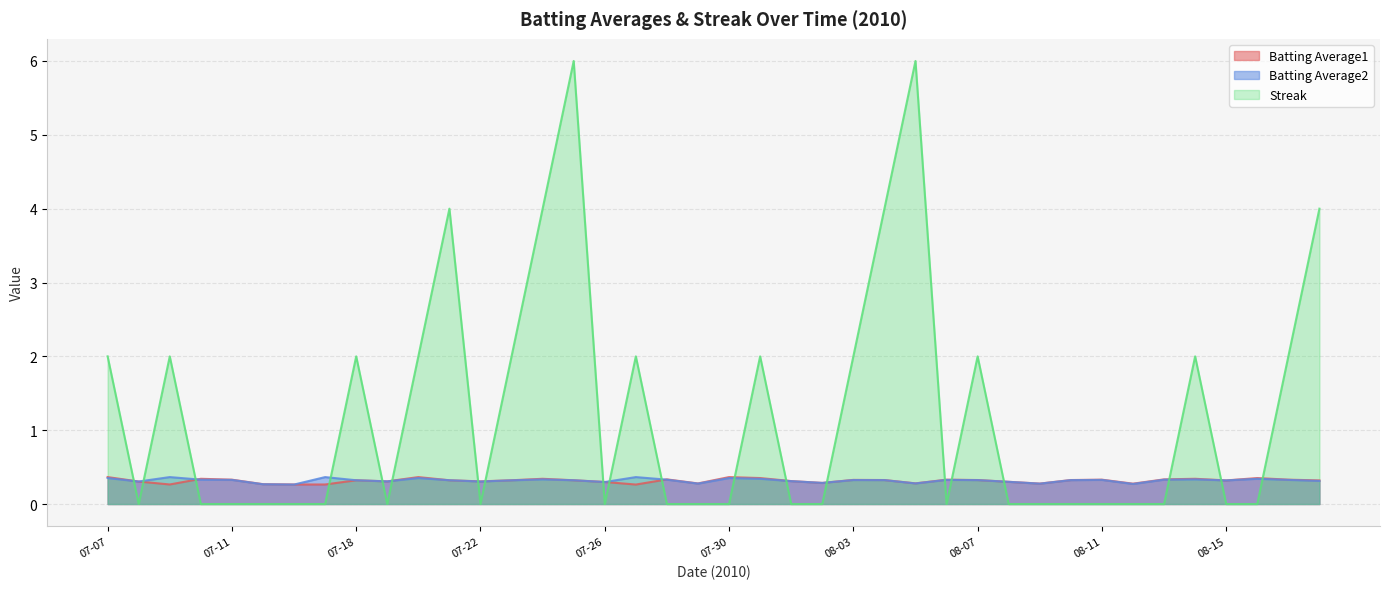

Which category has the lowest value in the Batting Average2 series?

07-16